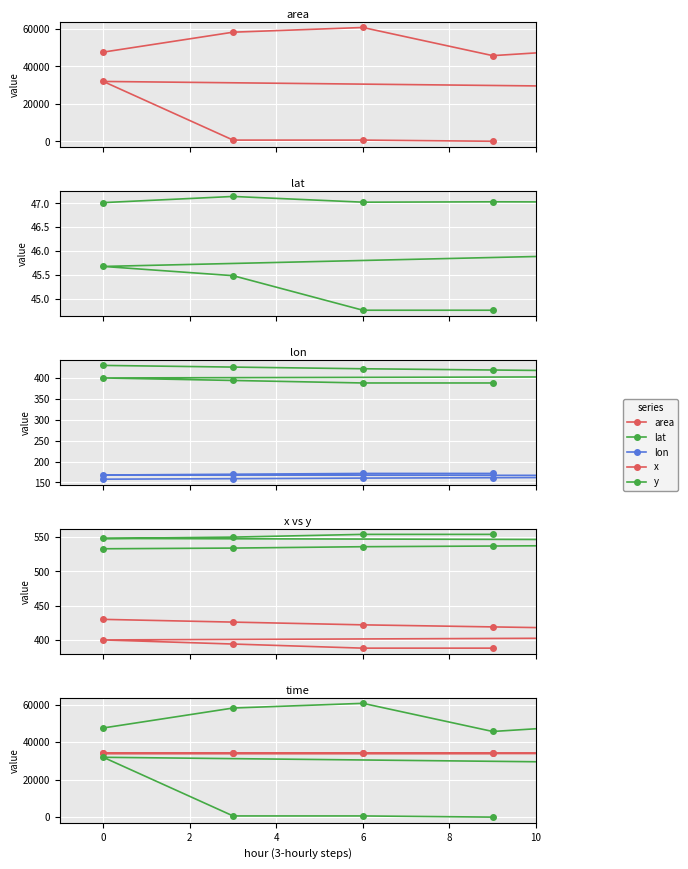

List the series in order of their peak value, lowest first.

lat, lon, x, y, time, area